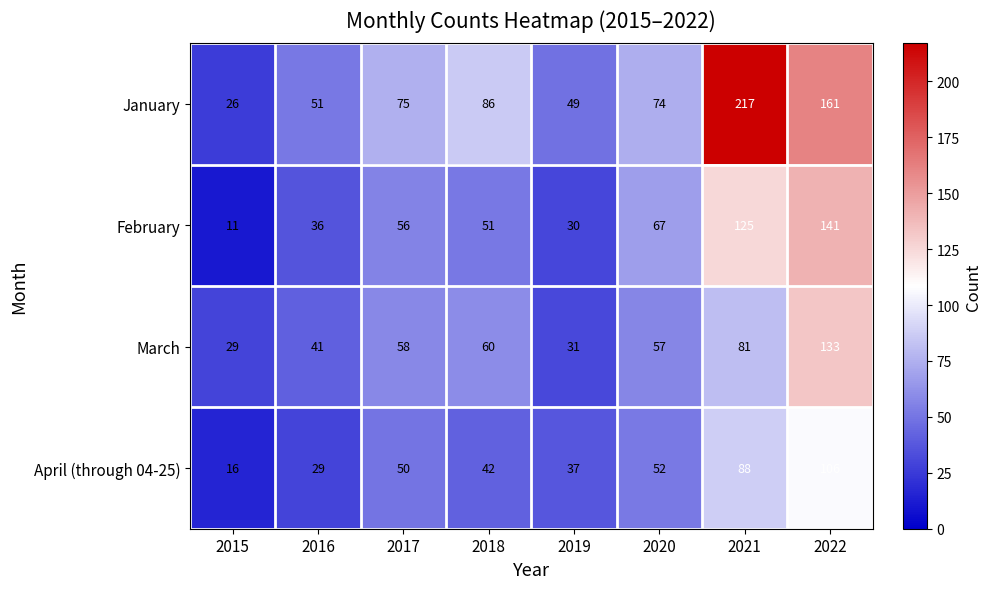

Rank the categories by January value from lowest to highest.

2015, 2019, 2016, 2020, 2017, 2018, 2022, 2021